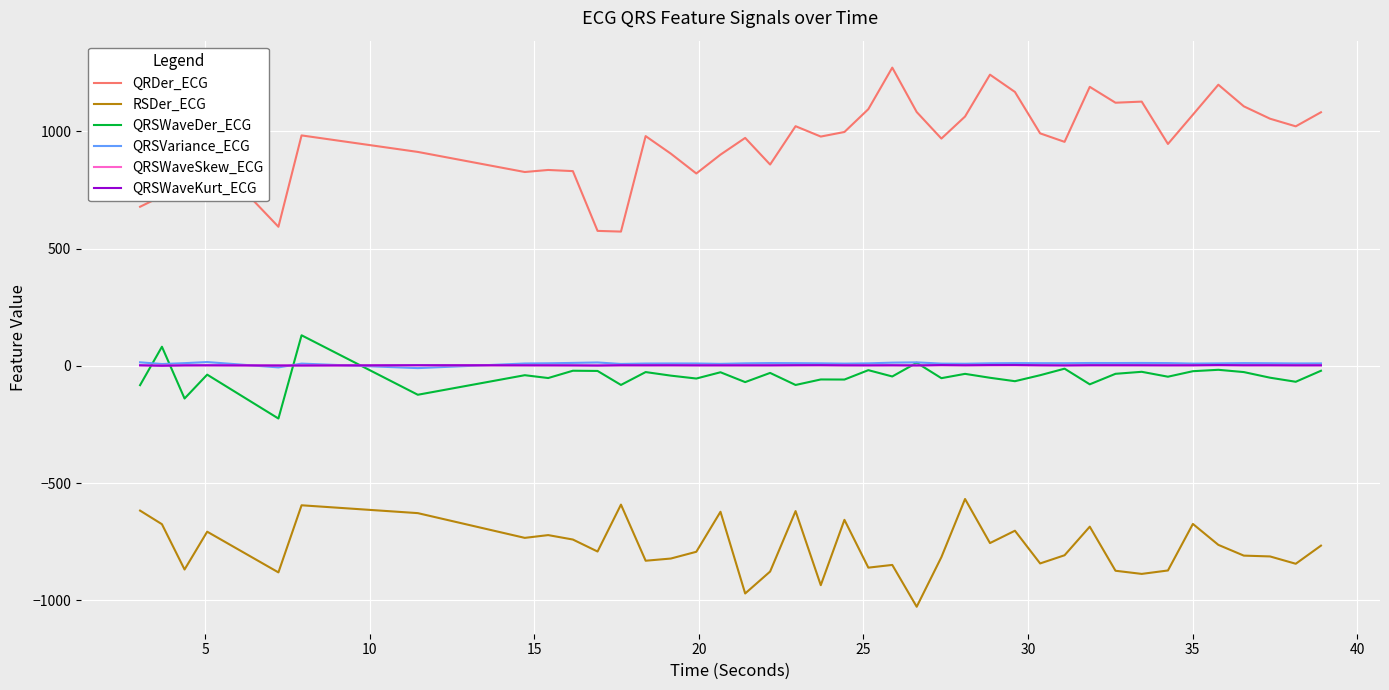

True or false: QRDer_ECG and QRSVariance_ECG cross at least once.

False